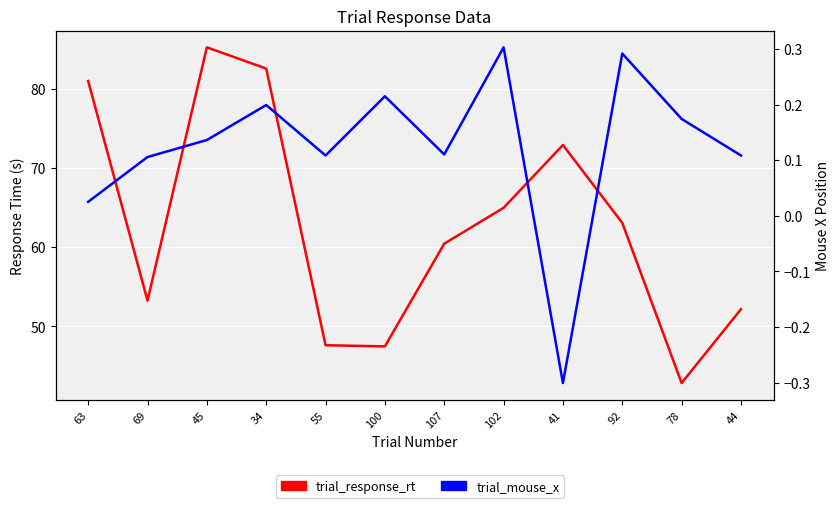

Which series has the widest spread of values?

trial_response_rt